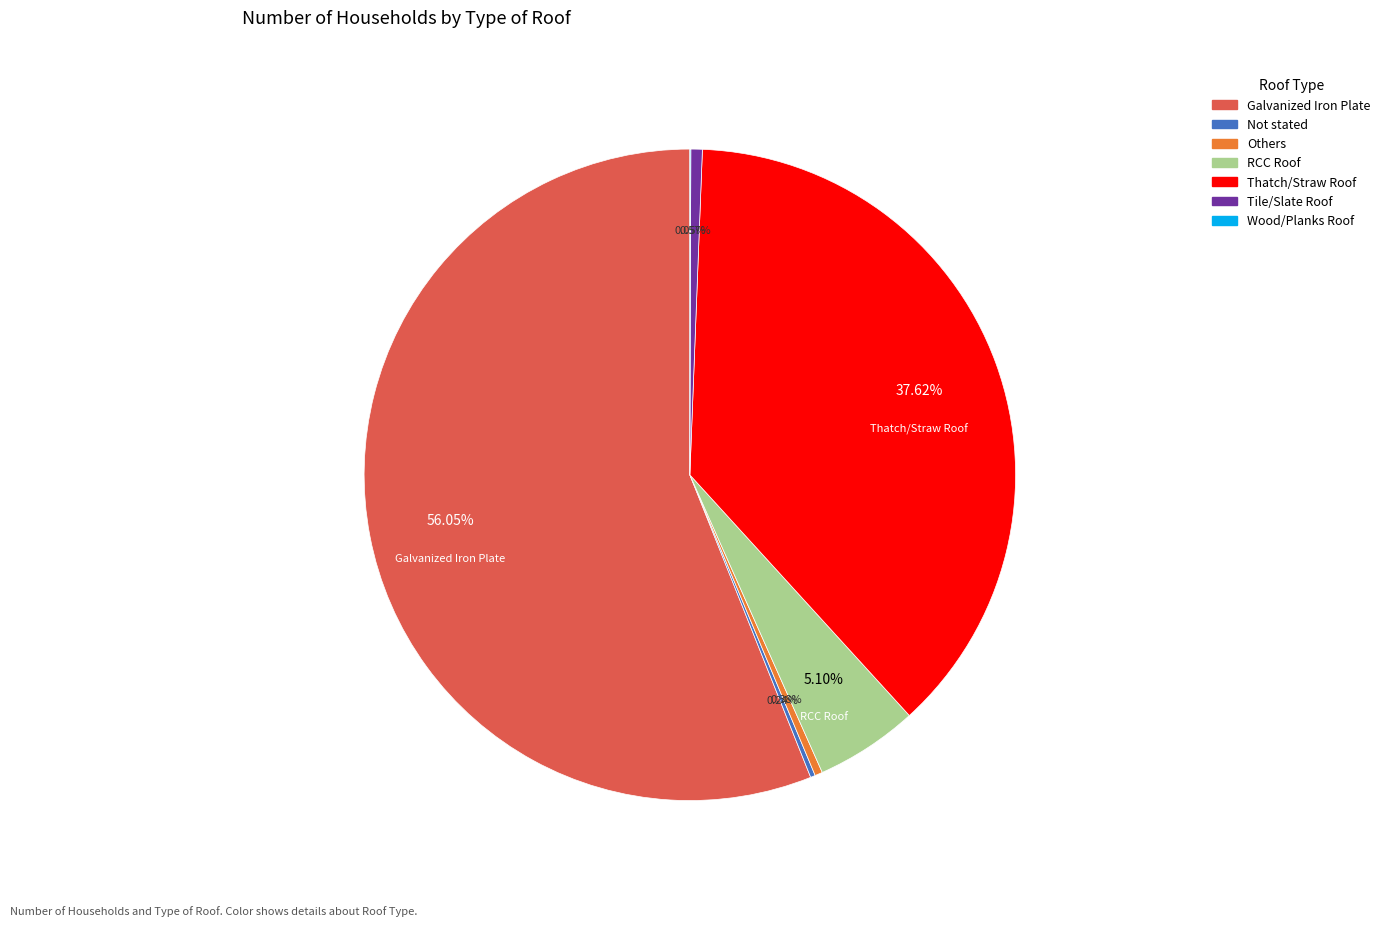

Which category accounts for the majority?

Galvanized Iron Plate